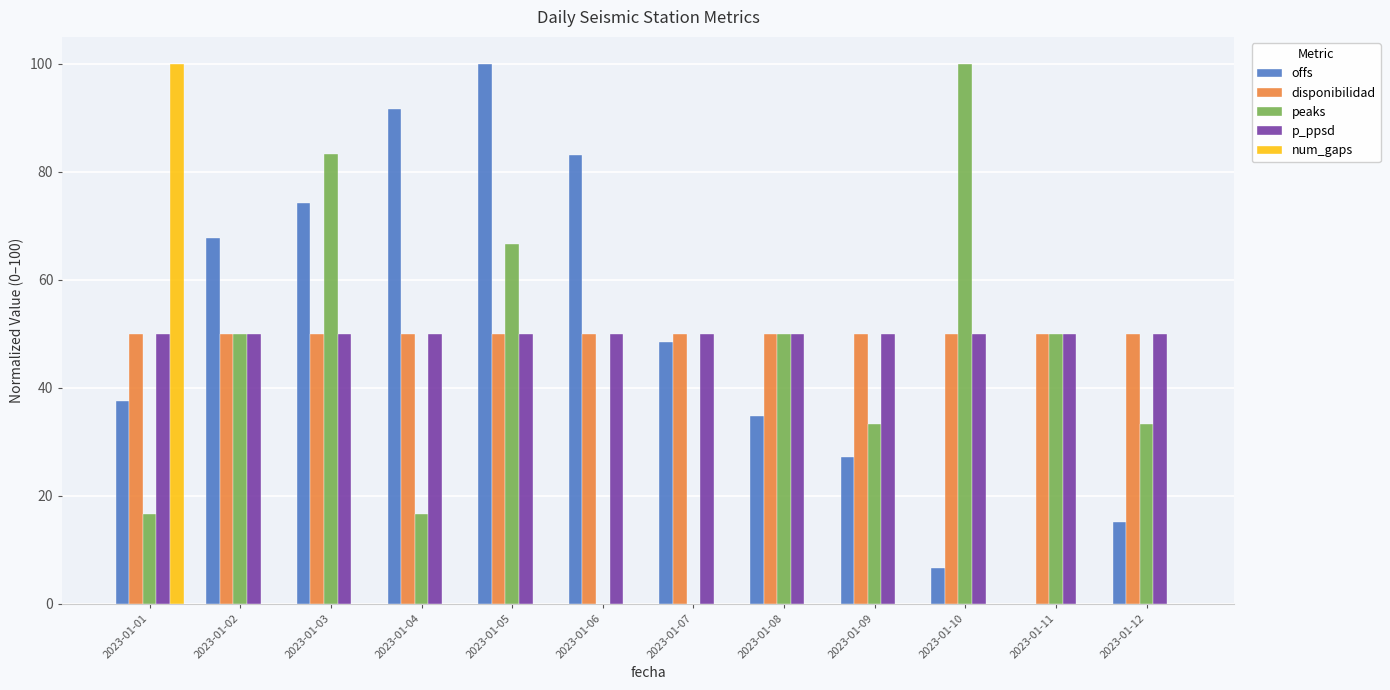

Reading right to left, what are all the values shown in this chart?

offs: 2023-01-12=15.2	2023-01-11=0.0	2023-01-10=6.6	2023-01-09=27.2	2023-01-08=34.8	2023-01-07=48.5	2023-01-06=83.1	2023-01-05=100.0	2023-01-04=91.6	2023-01-03=74.2	2023-01-02=67.8	2023-01-01=37.6
disponibilidad: 2023-01-12=50.0	2023-01-11=50.0	2023-01-10=50.0	2023-01-09=50.0	2023-01-08=50.0	2023-01-07=50.0	2023-01-06=50.0	2023-01-05=50.0	2023-01-04=50.0	2023-01-03=50.0	2023-01-02=50.0	2023-01-01=50.0
peaks: 2023-01-12=33.3	2023-01-11=50.0	2023-01-10=100.0	2023-01-09=33.3	2023-01-08=50.0	2023-01-07=0.0	2023-01-06=0.0	2023-01-05=66.7	2023-01-04=16.7	2023-01-03=83.3	2023-01-02=50.0	2023-01-01=16.7
p_ppsd: 2023-01-12=50.0	2023-01-11=50.0	2023-01-10=50.0	2023-01-09=50.0	2023-01-08=50.0	2023-01-07=50.0	2023-01-06=50.0	2023-01-05=50.0	2023-01-04=50.0	2023-01-03=50.0	2023-01-02=50.0	2023-01-01=50.0
num_gaps: 2023-01-12=0.0	2023-01-11=0.0	2023-01-10=0.0	2023-01-09=0.0	2023-01-08=0.0	2023-01-07=0.0	2023-01-06=0.0	2023-01-05=0.0	2023-01-04=0.0	2023-01-03=0.0	2023-01-02=0.0	2023-01-01=100.0